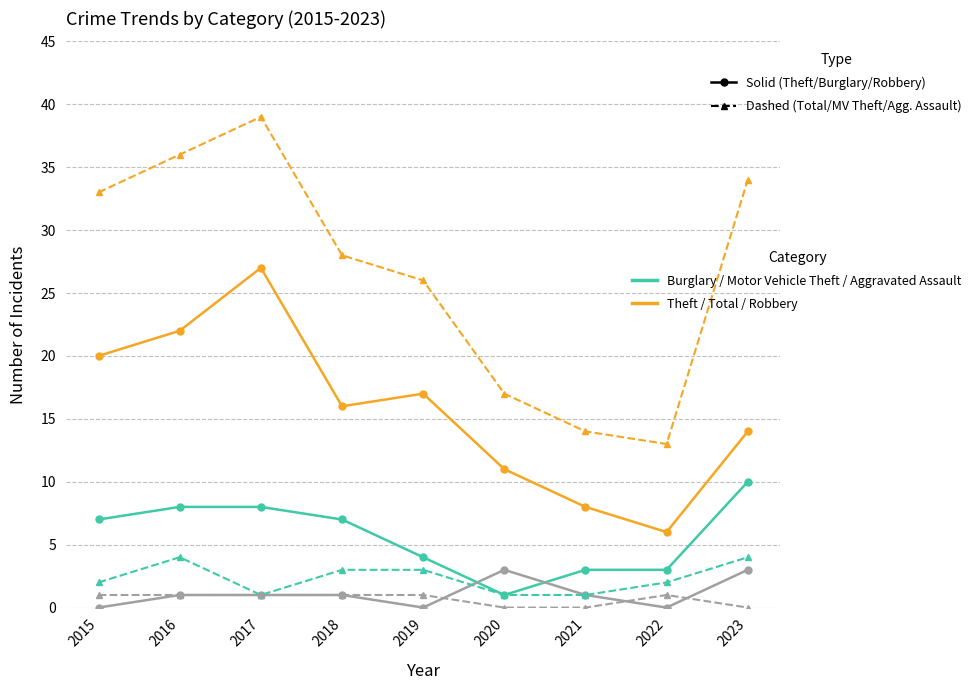

What is the total value across all series at 2016?

72